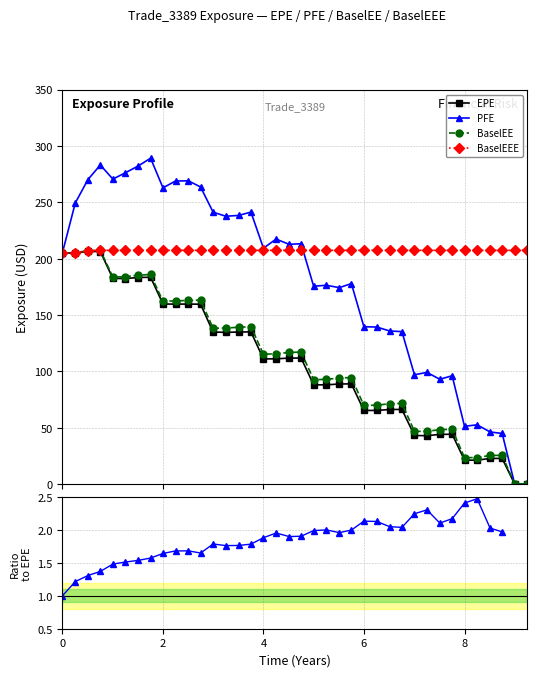

What is the difference between the second highest and minimum values in the BaselEE series?

207.2